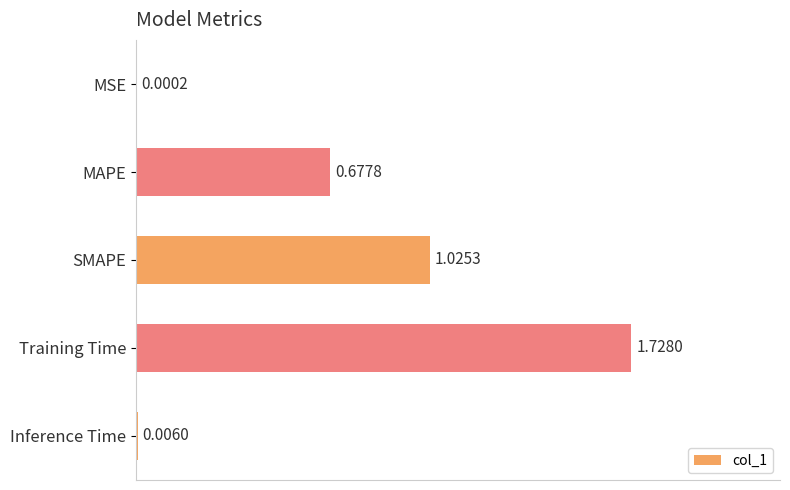

Which has a higher value, MSE or Inference Time?

Inference Time